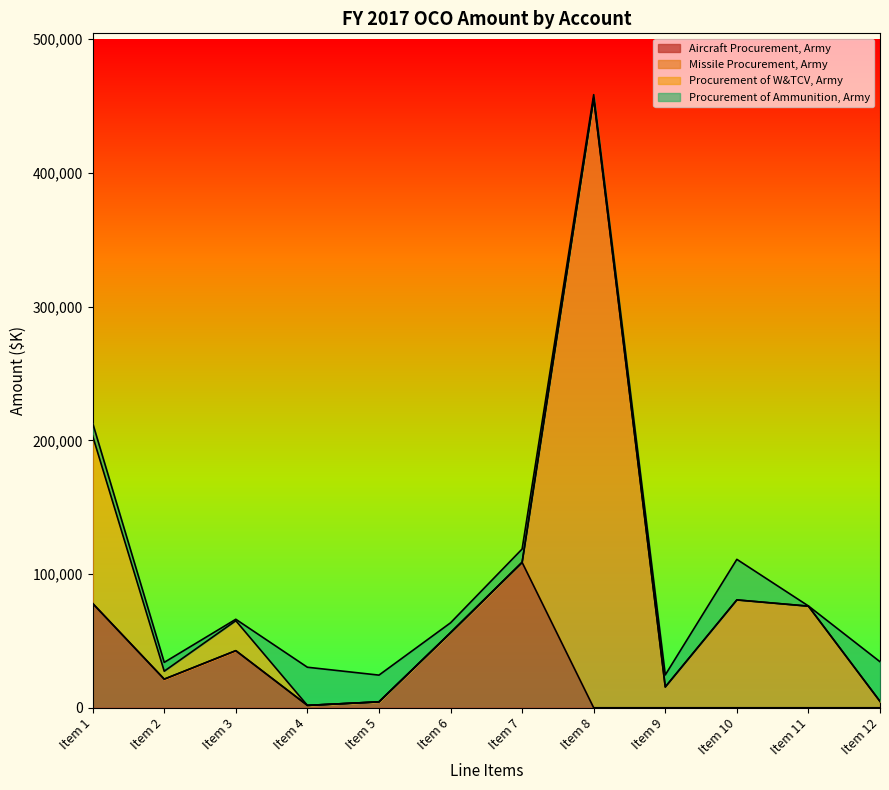

How many intersections are there between Aircraft Procurement, Army and Procurement of W&TCV, Army?

1